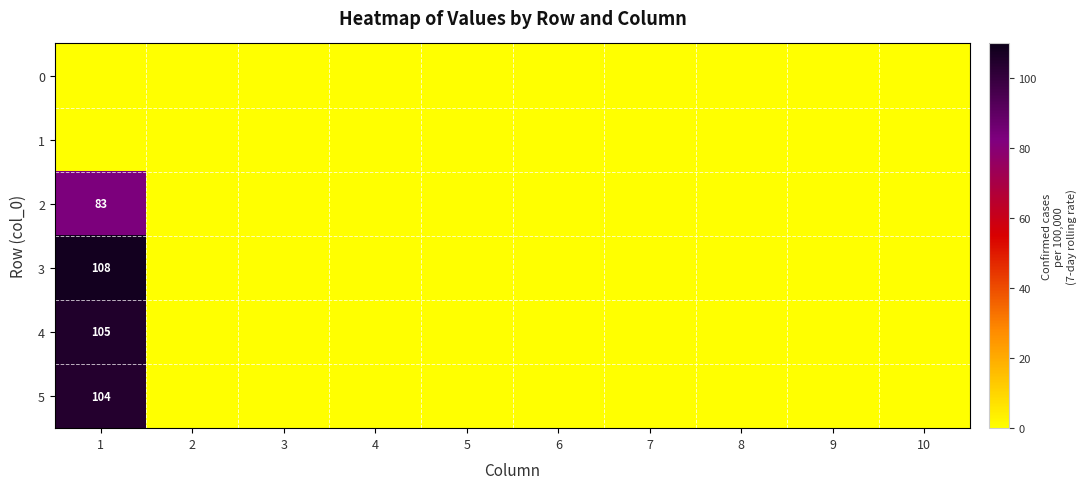

List the series in order of their peak value, lowest first.

0, 1, 2, 5, 4, 3